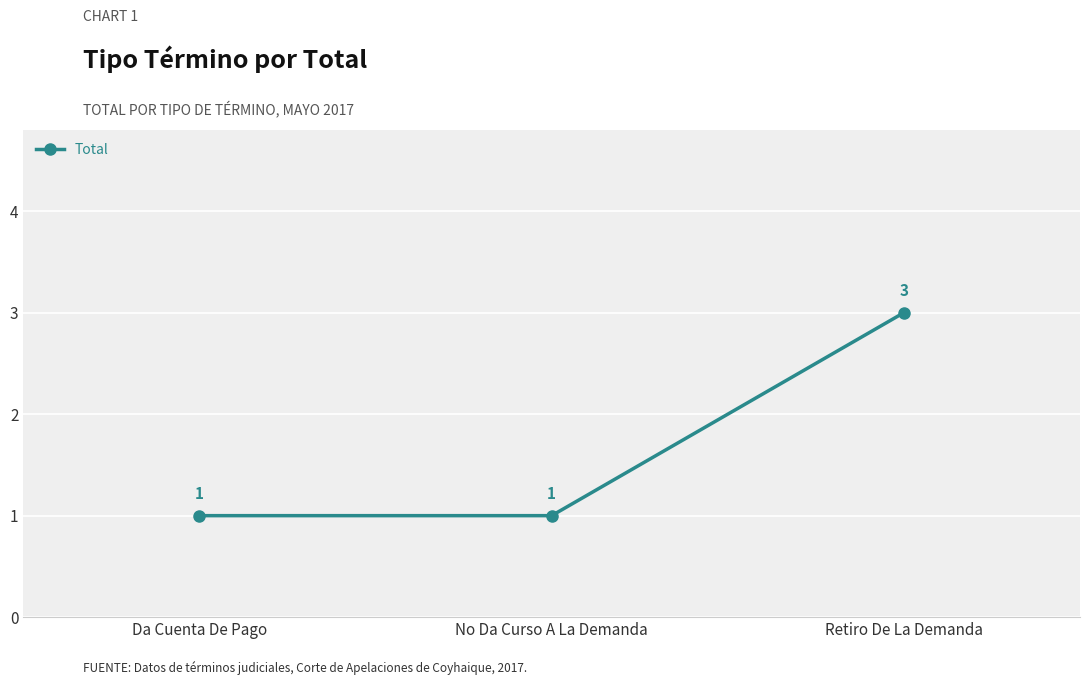

What is the label of the 3rd point from the right?

Da Cuenta De Pago